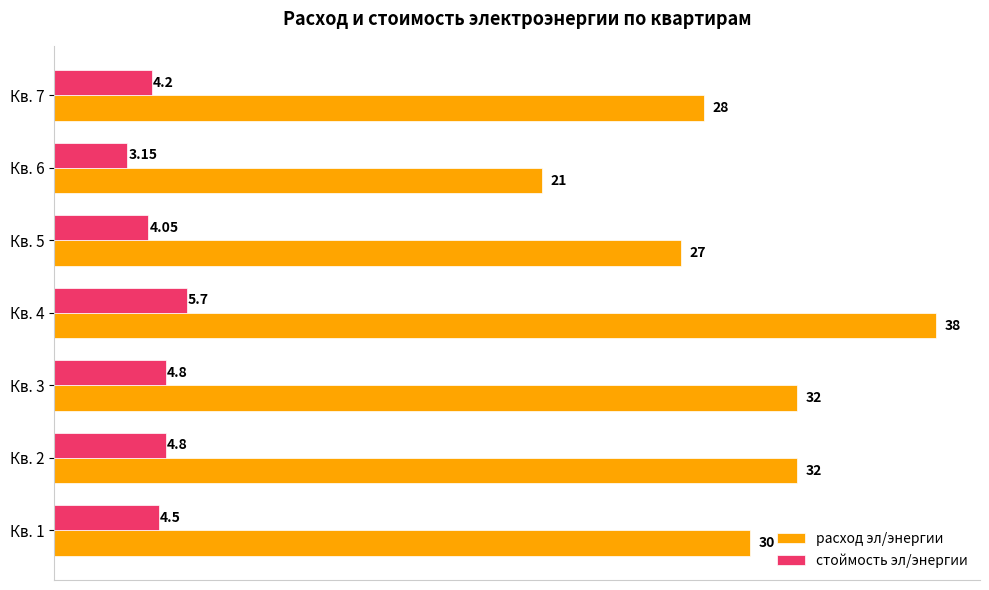

Which series has the largest total across all categories?

расход эл/энергии